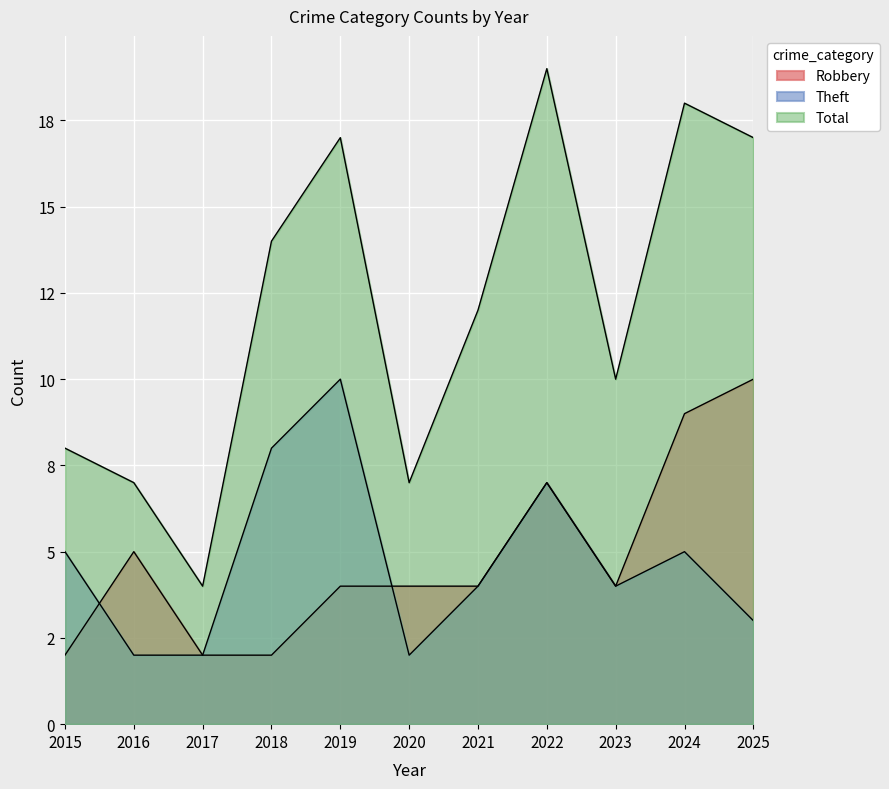

Which series changed the most between 2015 and 2024?

Total